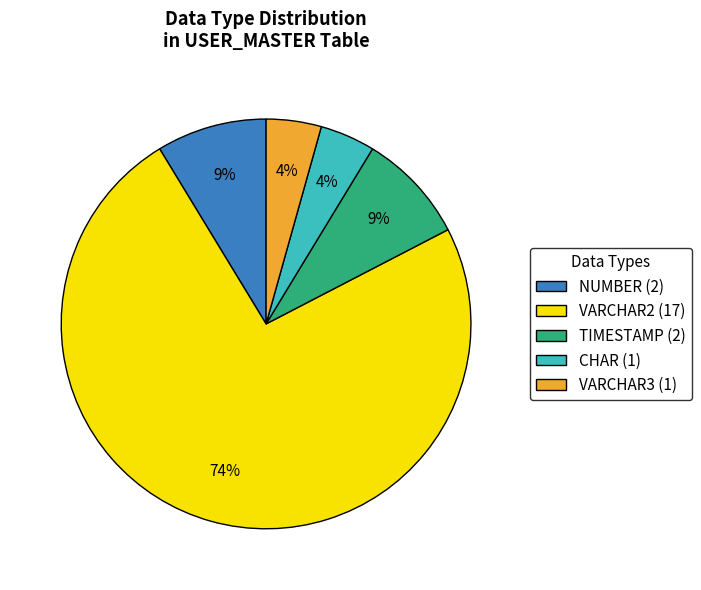

How many slices are in this pie chart?

5